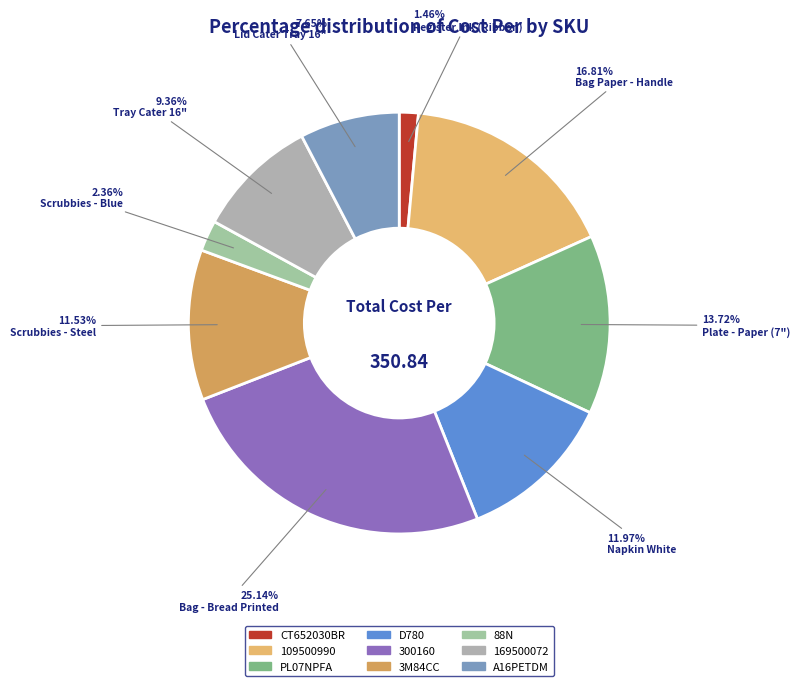

To the nearest percent, what percentage of the pie is CT652030BR?

1%